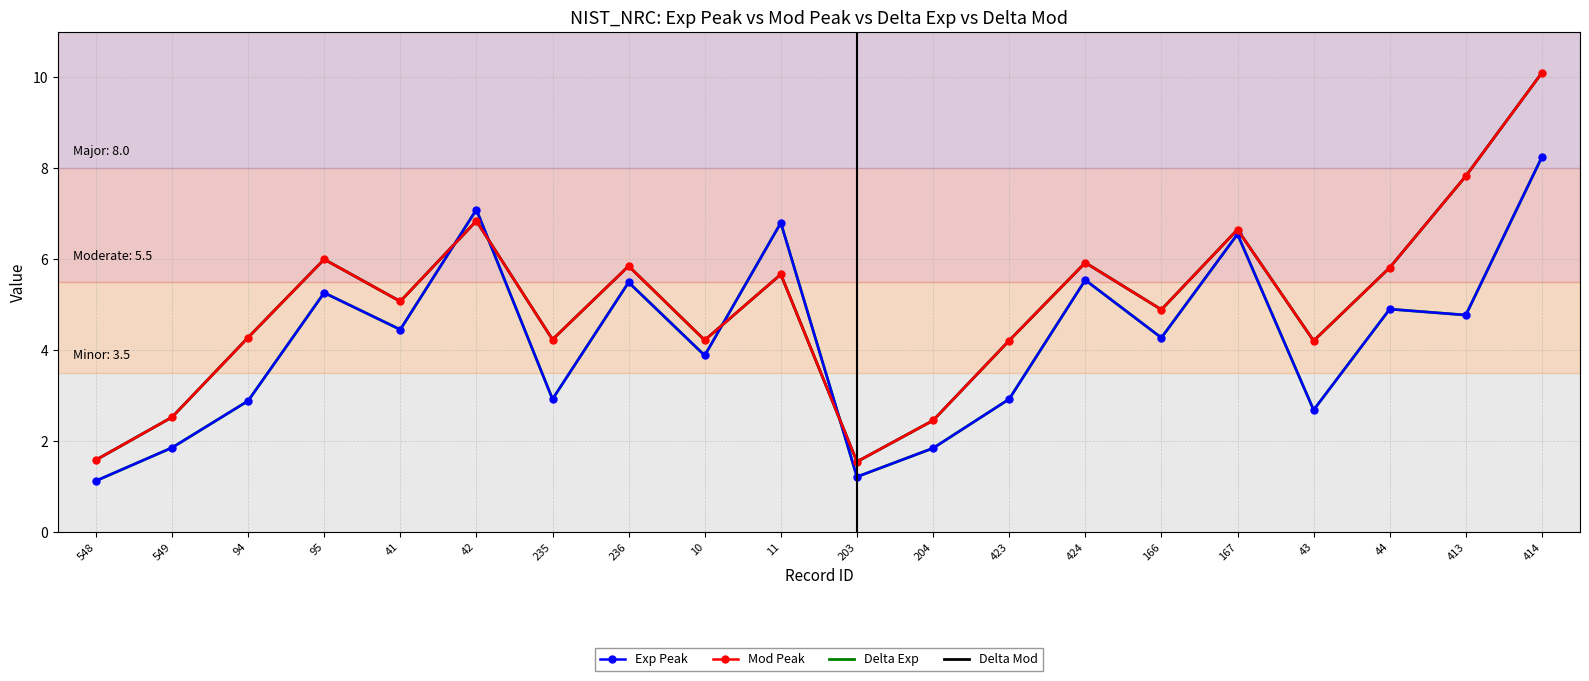

List the series in order of their peak value, highest first.

Mod Peak, Delta Mod, Exp Peak, Delta Exp